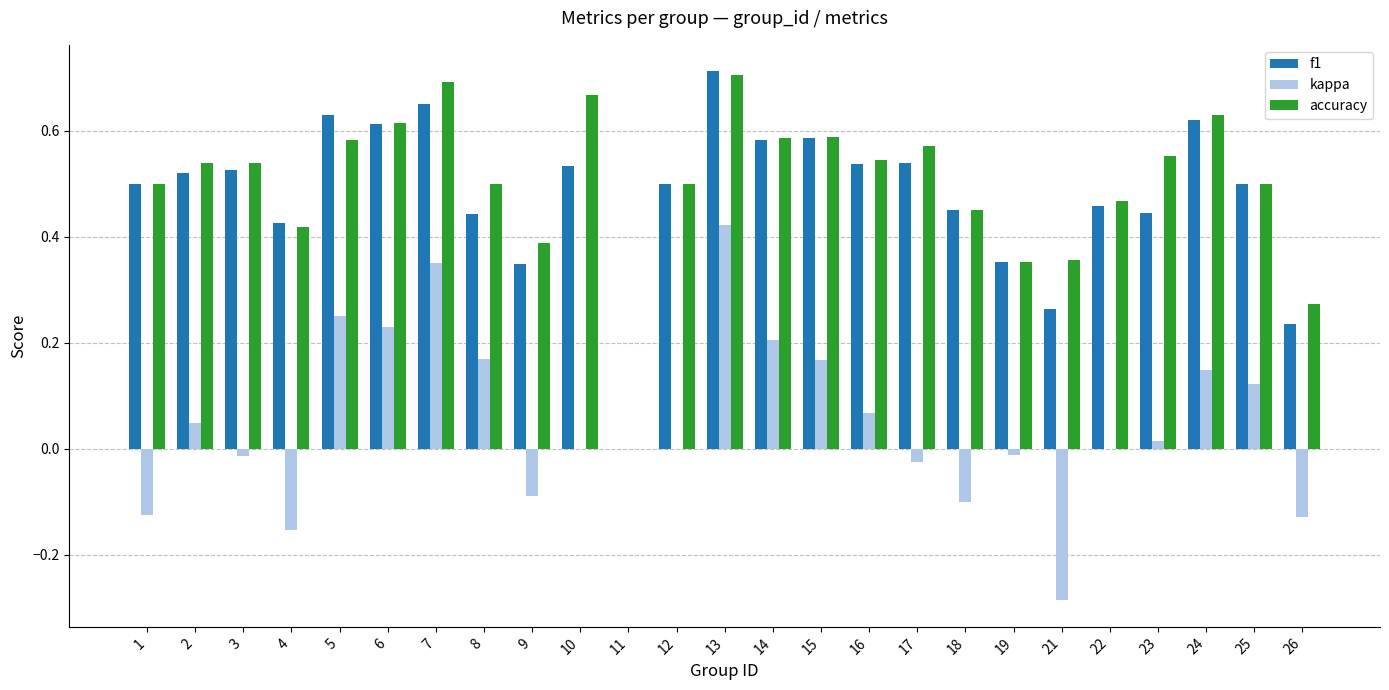

What is the sum of all accuracy values?

12.5